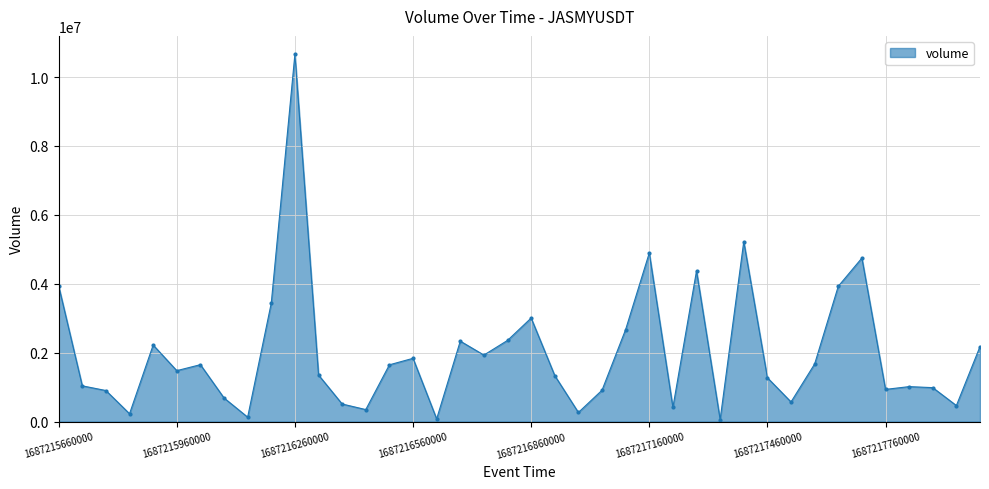

True or false: there are more than 2 points higher than both neighbors.

True